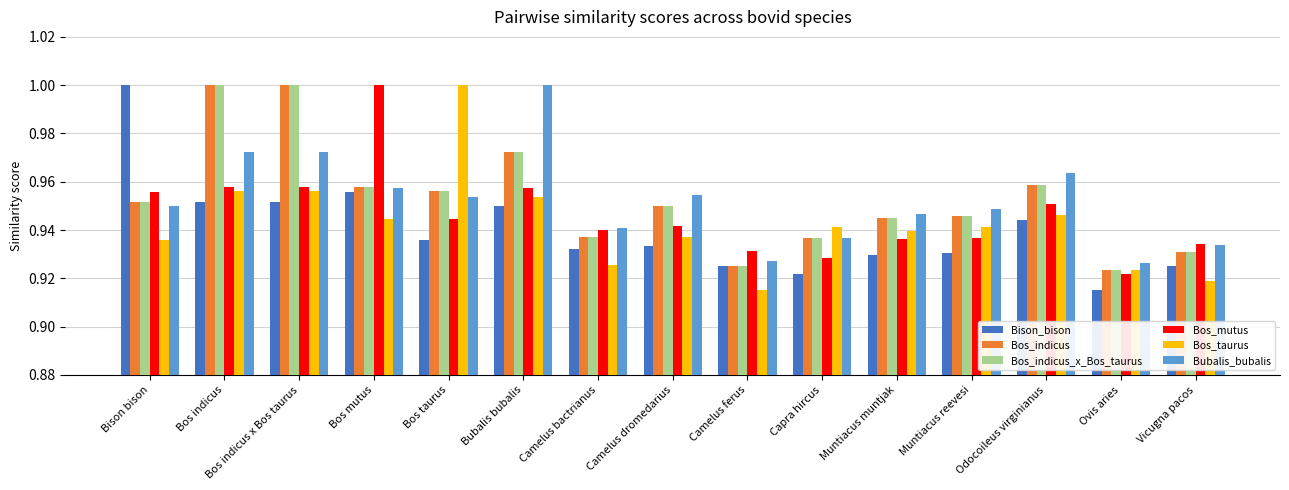

At how many categories does at least one series exceed 0?

15